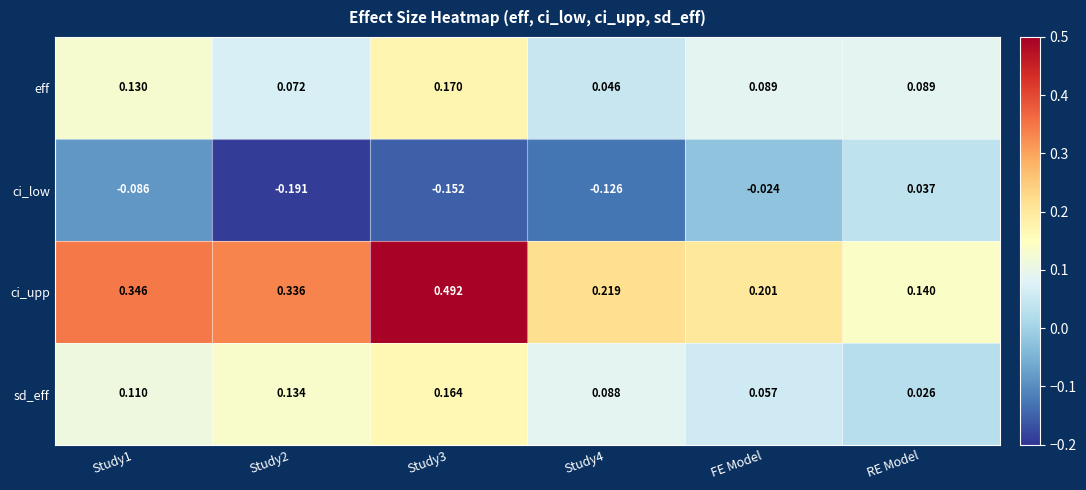

At which label is sd_eff closest to 0?

RE Model